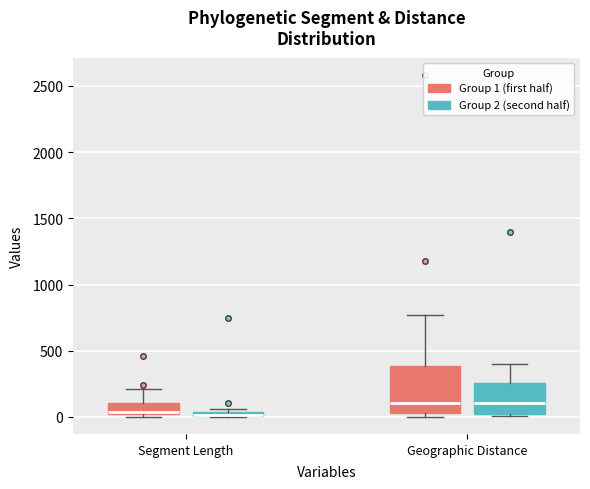

Where is the upper edge of the box for Segment Length (Group 1 (first half)) on the y-axis? The values are not printed on the chart, so give them approximately, as read against the axis.

100